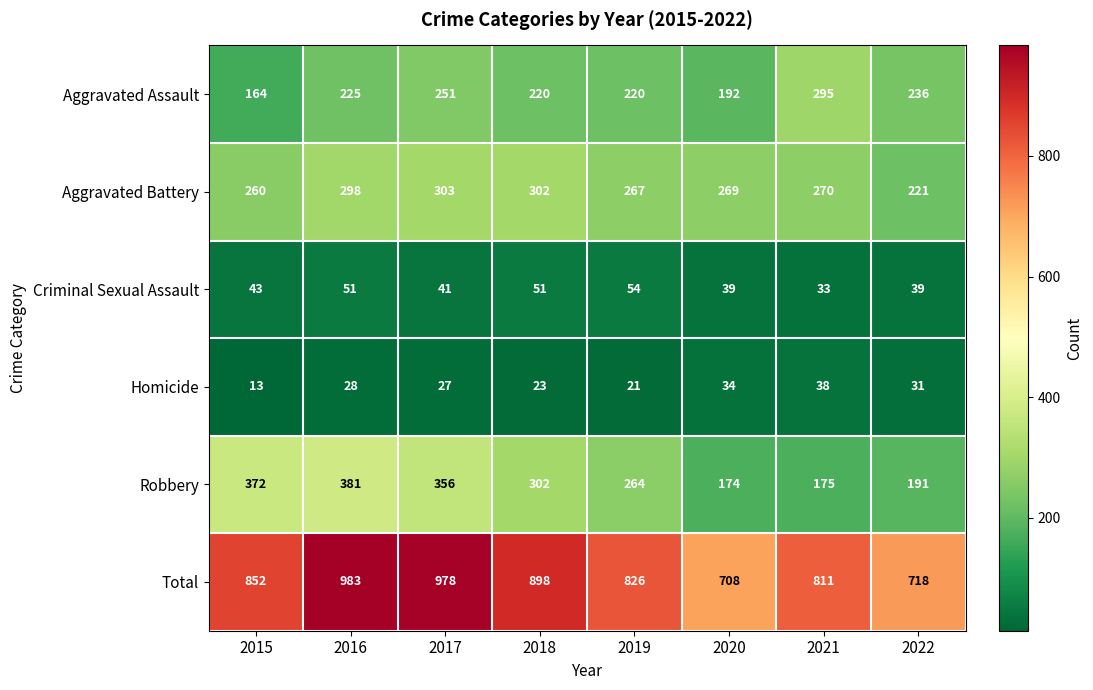

What is the average value of the Robbery series?

277